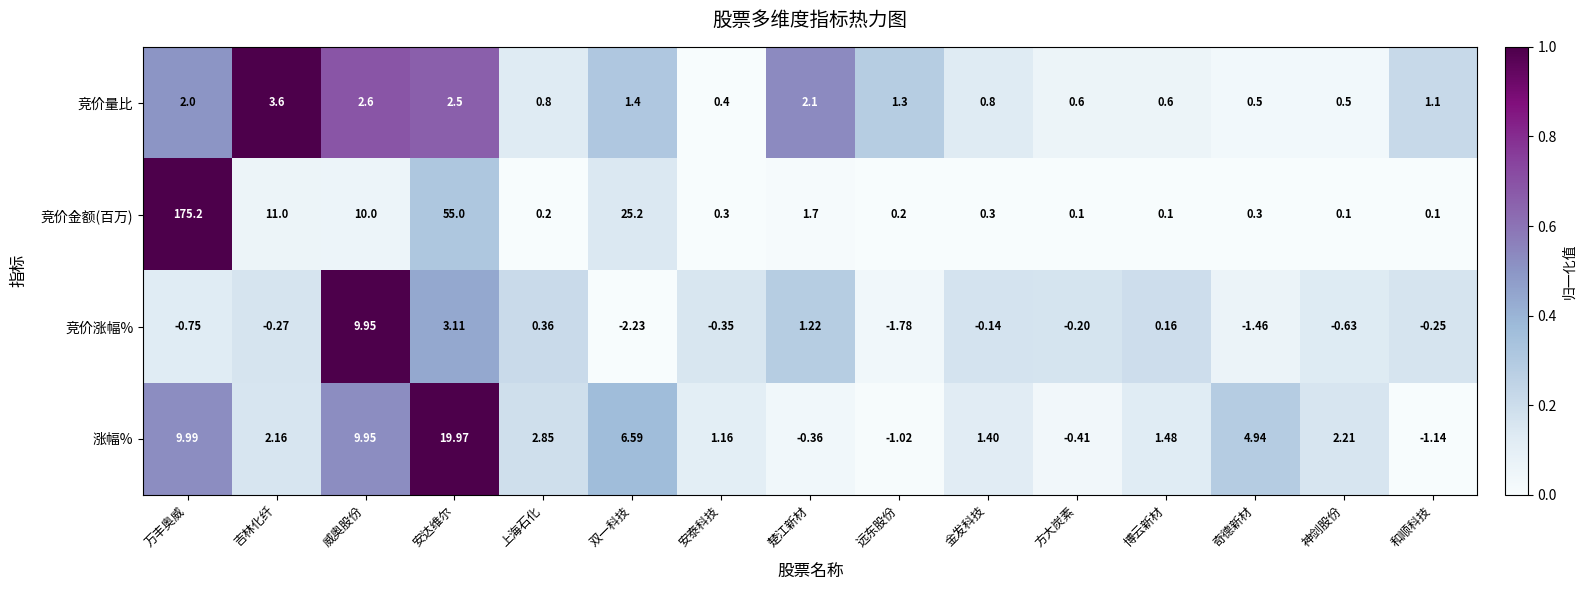

List the series in order of their peak value, highest first.

竞价金额(百万), 涨幅%, 竞价涨幅%, 竞价量比